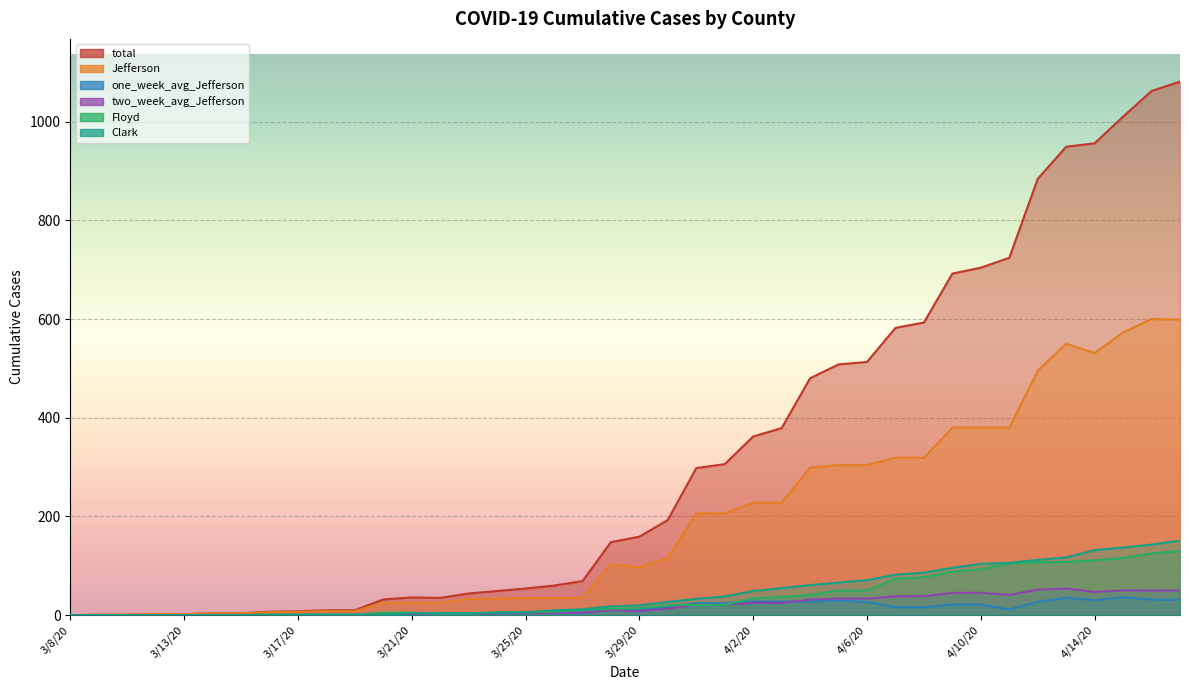

Reading left to right, what are all the values shown in this chart?

total: 3/8/20=0.0	3/9/20=1.0	3/11/20=1.0	3/12/20=2.0	3/13/20=2.0	3/14/20=4.0	3/15/20=4.0	3/16/20=7.0	3/17/20=8.0	3/18/20=10.0	3/19/20=10.0	3/20/20=32.0	3/21/20=36.0	3/22/20=35.0	3/23/20=44.0	3/24/20=49.0	3/25/20=54.0	3/26/20=60.0	3/27/20=69.0	3/28/20=148.0	3/29/20=159.0	3/30/20=193.0	3/31/20=298.0	4/1/20=306.0	4/2/20=362.0	4/3/20=379.0	4/4/20=480.0	4/5/20=508.0	4/6/20=513.0	4/7/20=582.0	4/8/20=593.0	4/9/20=692.0	4/10/20=704.0	4/11/20=724.0	4/12/20=884.0	4/13/20=949.0	4/14/20=956.0	4/15/20=1010.0	4/16/20=1062.0	4/17/20=1081.0
Clark: 3/8/20=0.0	3/9/20=0.0	3/11/20=0.0	3/12/20=0.0	3/13/20=0.0	3/14/20=0.0	3/15/20=0.0	3/16/20=0.0	3/17/20=0.0	3/18/20=1.0	3/19/20=1.0	3/20/20=1.0	3/21/20=4.0	3/22/20=4.0	3/23/20=4.0	3/24/20=5.0	3/25/20=6.0	3/26/20=10.0	3/27/20=12.0	3/28/20=18.0	3/29/20=20.0	3/30/20=27.0	3/31/20=33.0	4/1/20=38.0	4/2/20=49.0	4/3/20=55.0	4/4/20=61.0	4/5/20=66.0	4/6/20=71.0	4/7/20=82.0	4/8/20=86.0	4/9/20=96.0	4/10/20=104.0	4/11/20=106.0	4/12/20=112.0	4/13/20=117.0	4/14/20=132.0	4/15/20=137.0	4/16/20=143.0	4/17/20=151.0
Floyd: 3/8/20=0.0	3/9/20=0.0	3/11/20=0.0	3/12/20=0.0	3/13/20=0.0	3/14/20=0.0	3/15/20=0.0	3/16/20=1.0	3/17/20=1.0	3/18/20=1.0	3/19/20=1.0	3/20/20=5.0	3/21/20=5.0	3/22/20=3.0	3/23/20=3.0	3/24/20=6.0	3/25/20=6.0	3/26/20=7.0	3/27/20=11.0	3/28/20=13.0	3/29/20=14.0	3/30/20=20.0	3/31/20=21.0	4/1/20=21.0	4/2/20=34.0	4/3/20=37.0	4/4/20=41.0	4/5/20=50.0	4/6/20=50.0	4/7/20=74.0	4/8/20=77.0	4/9/20=88.0	4/10/20=93.0	4/11/20=105.0	4/12/20=107.0	4/13/20=108.0	4/14/20=111.0	4/15/20=116.0	4/16/20=125.0	4/17/20=130.0
Jefferson: 3/8/20=0.0	3/9/20=1.0	3/11/20=1.0	3/12/20=2.0	3/13/20=2.0	3/14/20=4.0	3/15/20=4.0	3/16/20=6.0	3/17/20=7.0	3/18/20=8.0	3/19/20=8.0	3/20/20=25.0	3/21/20=25.0	3/22/20=25.0	3/23/20=33.0	3/24/20=33.0	3/25/20=35.0	3/26/20=35.0	3/27/20=35.0	3/28/20=103.0	3/29/20=97.0	3/30/20=116.0	3/31/20=206.0	4/1/20=206.0	4/2/20=228.0	4/3/20=228.0	4/4/20=299.0	4/5/20=304.0	4/6/20=304.0	4/7/20=319.0	4/8/20=319.0	4/9/20=380.0	4/10/20=380.0	4/11/20=380.0	4/12/20=495.0	4/13/20=550.0	4/14/20=531.0	4/15/20=573.0	4/16/20=600.0	4/17/20=599.0
two_week_avg_Jefferson: 3/8/20=0.0	3/9/20=0.1	3/11/20=0.1	3/12/20=0.1	3/13/20=0.1	3/14/20=0.3	3/15/20=0.3	3/16/20=0.4	3/17/20=0.5	3/18/20=0.6	3/19/20=0.6	3/20/20=1.8	3/21/20=2.6	3/22/20=2.5	3/23/20=3.1	3/24/20=3.6	3/25/20=4.3	3/26/20=4.1	3/27/20=4.8	3/28/20=10.3	3/29/20=7.9	3/30/20=13.3	3/31/20=21.2	4/1/20=21.1	4/2/20=25.1	4/3/20=24.8	4/4/20=31.7	4/5/20=33.8	4/6/20=33.5	4/7/20=38.1	4/8/20=38.5	4/9/20=45.1	4/10/20=45.4	4/11/20=41.1	4/12/20=51.8	4/13/20=54.0	4/14/20=47.0	4/15/20=50.3	4/16/20=50.0	4/17/20=50.1
one_week_avg_Jefferson: 3/8/20=0.0	3/9/20=0.1	3/11/20=0.1	3/12/20=0.3	3/13/20=0.3	3/14/20=0.6	3/15/20=0.6	3/16/20=0.7	3/17/20=0.9	3/18/20=1.0	3/19/20=0.9	3/20/20=3.3	3/21/20=3.0	3/22/20=3.0	3/23/20=3.9	3/24/20=3.7	3/25/20=3.9	3/26/20=7.1	3/27/20=5.3	3/28/20=11.1	3/29/20=10.3	3/30/20=15.9	3/31/20=24.7	4/1/20=24.4	4/2/20=27.6	4/3/20=27.6	4/4/20=28.0	4/5/20=29.6	4/6/20=26.9	4/7/20=16.1	4/8/20=16.1	4/9/20=21.7	4/10/20=21.7	4/11/20=11.6	4/12/20=27.3	4/13/20=35.1	4/14/20=30.3	4/15/20=36.3	4/16/20=31.4	4/17/20=31.3